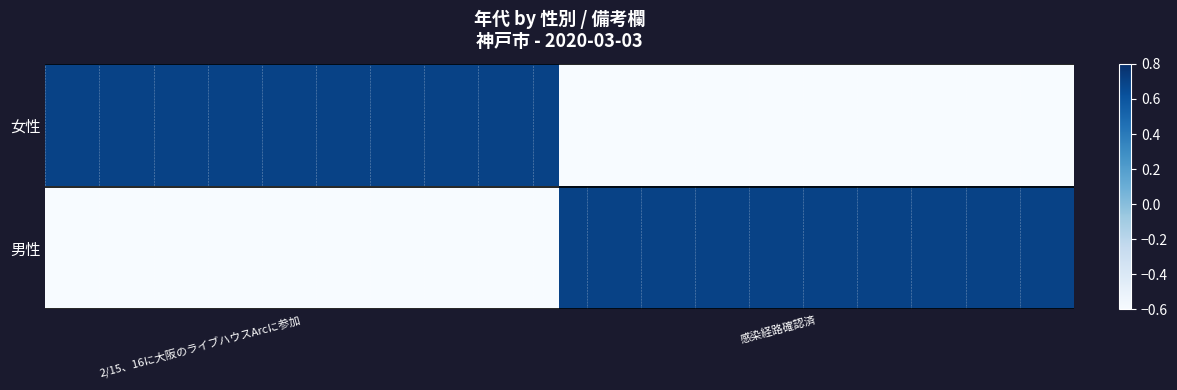

How many distinct data groups are displayed?

2